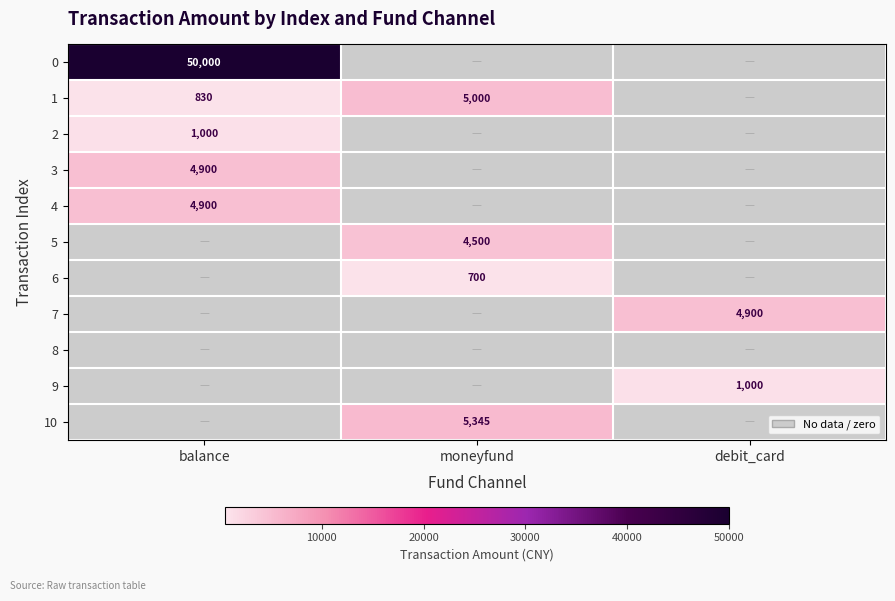

Which category has the highest value across all series?

balance